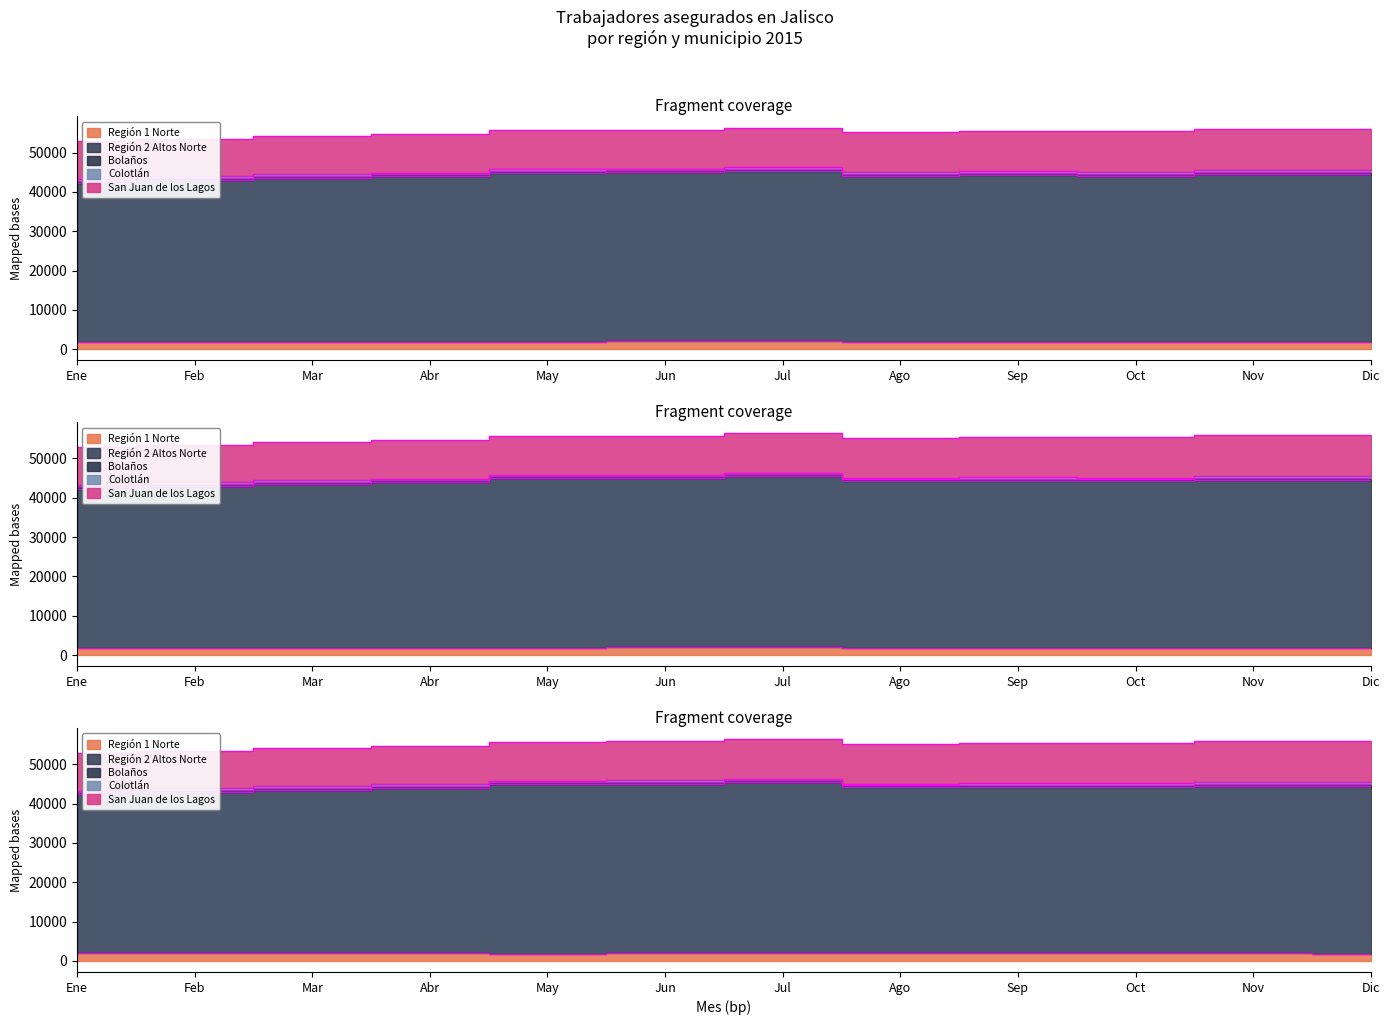

True or false: Colotlán and Región 1 Norte cross at least once.

False